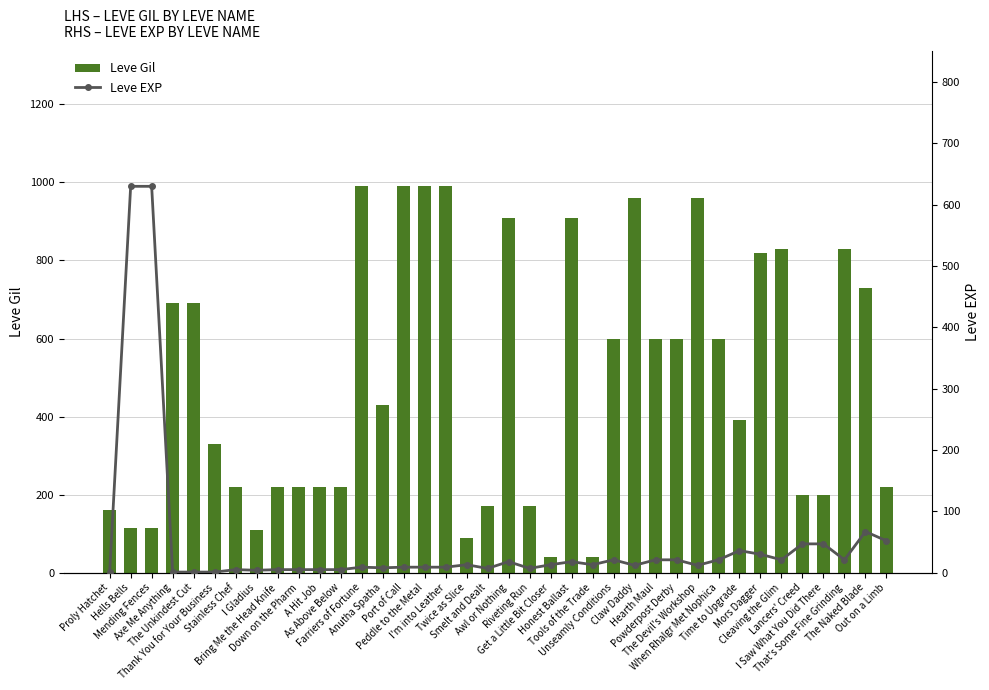

What is the difference between the Leve Gil values at Farriers of Fortune and Smelt and Dealt?

820